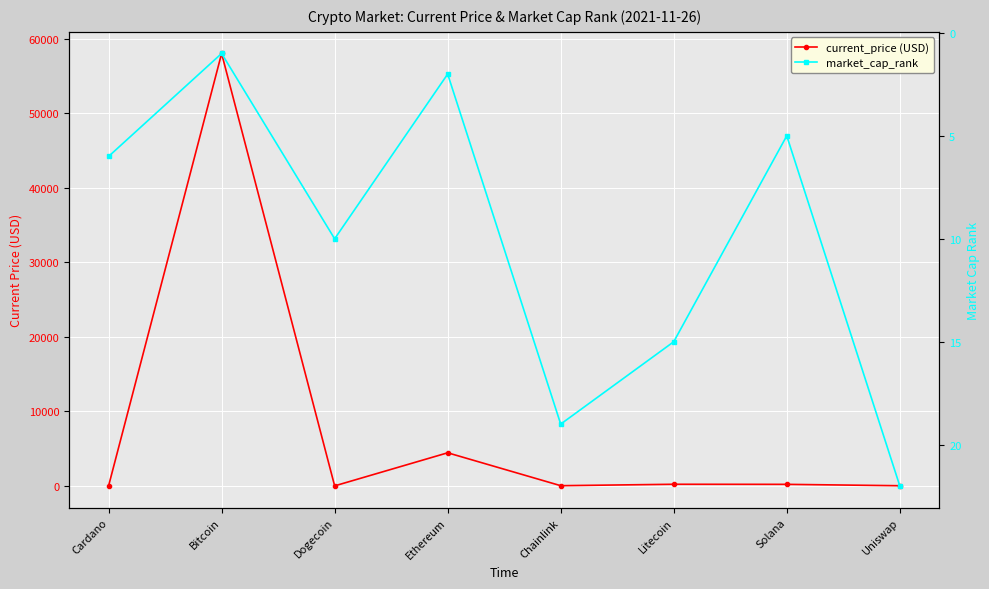

Which series has the largest total across all categories?

current_price (USD)